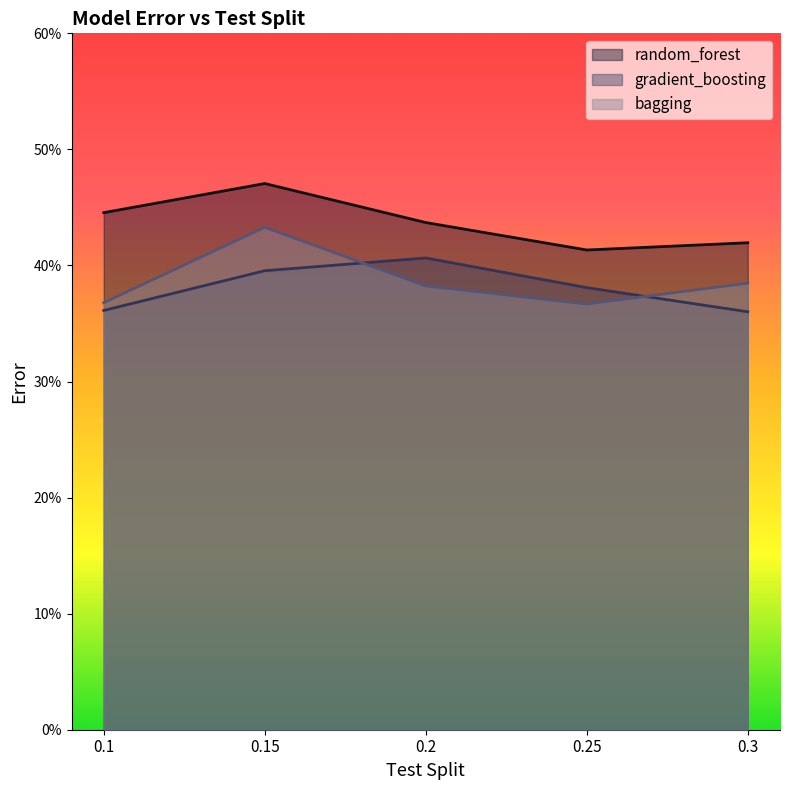

Rank the series by their maximum value, from highest to lowest.

random_forest, bagging, gradient_boosting